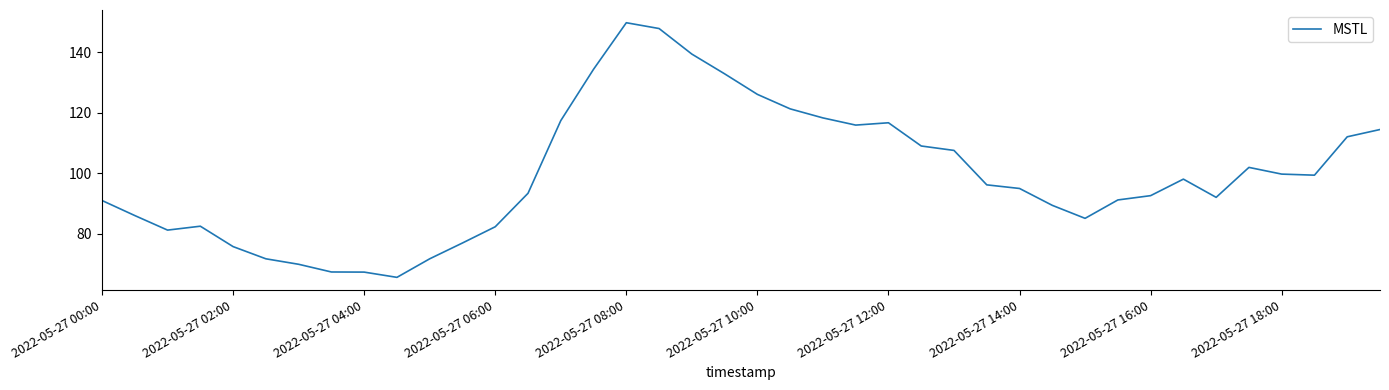

What is the maximum value shown in the chart?

149.8